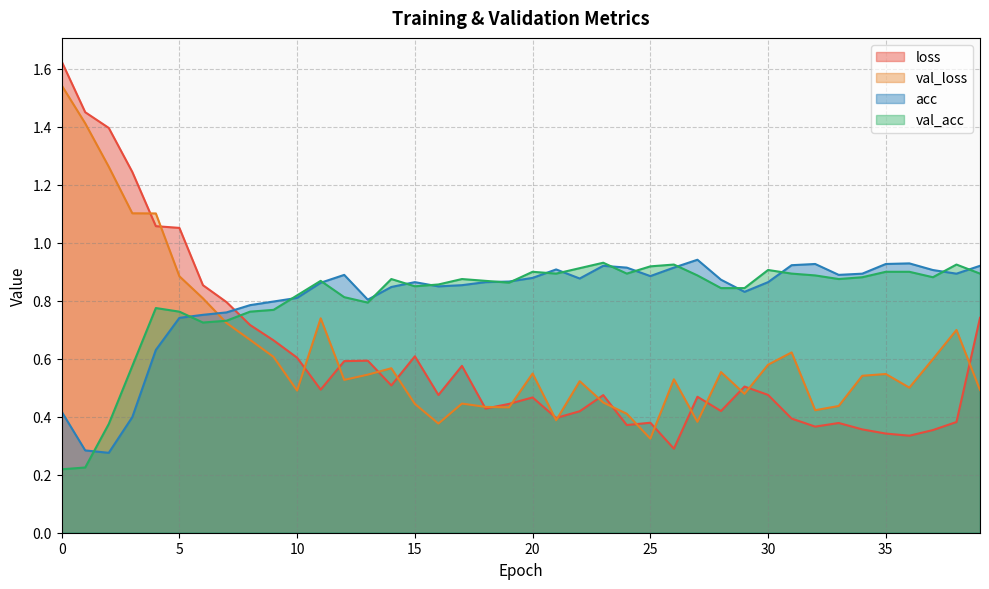

What is the minimum value shown in the chart?

0.2